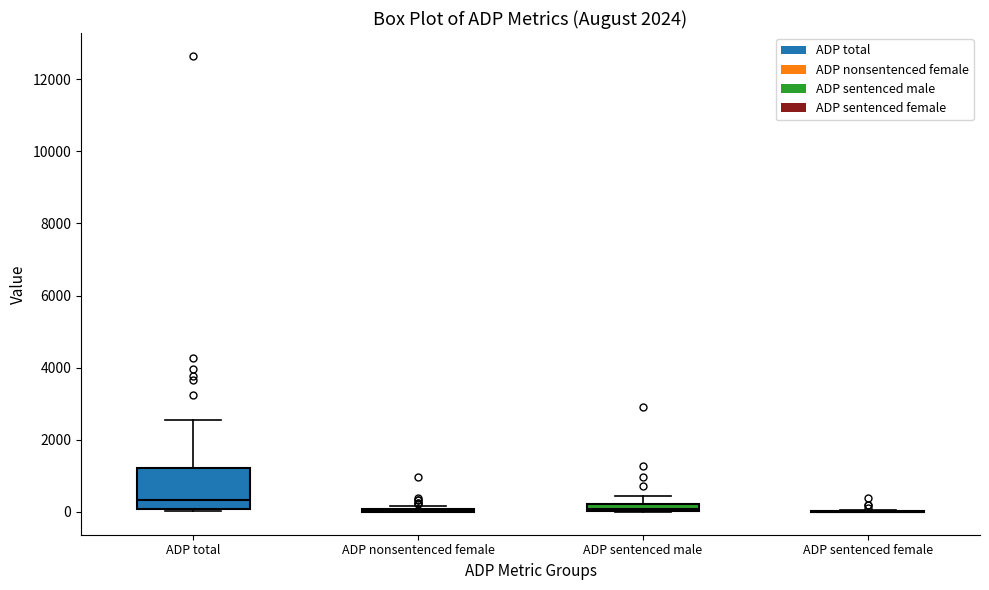

Where is the upper edge of the box for ADP sentenced male on the y-axis? The values are not printed on the chart, so give them approximately, as read against the axis.

200